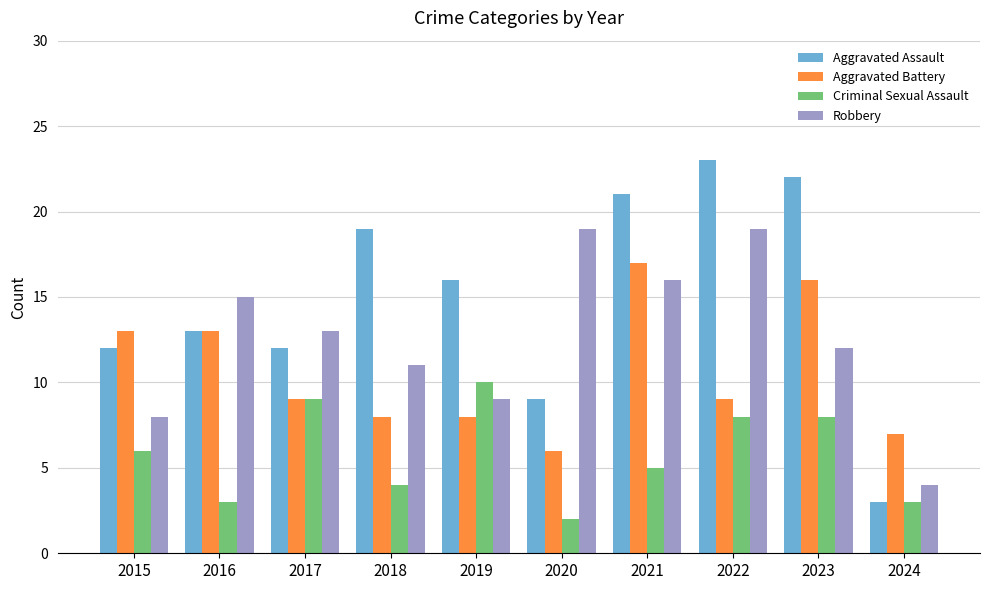

Rank the series by their average value, from lowest to highest.

Criminal Sexual Assault, Aggravated Battery, Robbery, Aggravated Assault